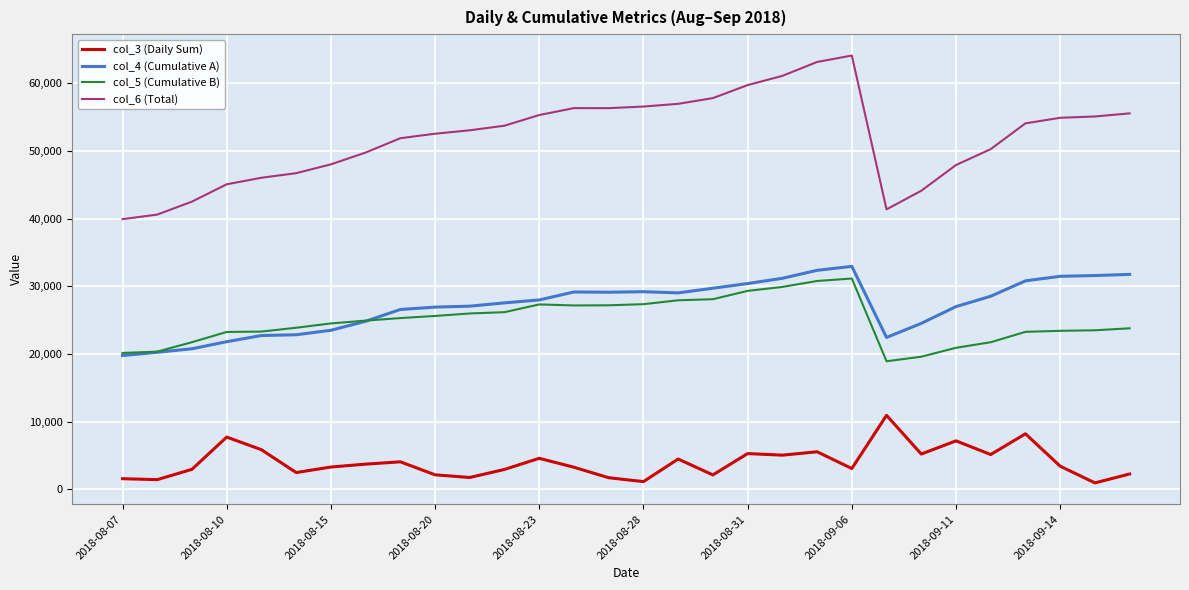

Rank the series by their maximum value, from highest to lowest.

col_6 (Total), col_4 (Cumulative A), col_5 (Cumulative B), col_3 (Daily Sum)